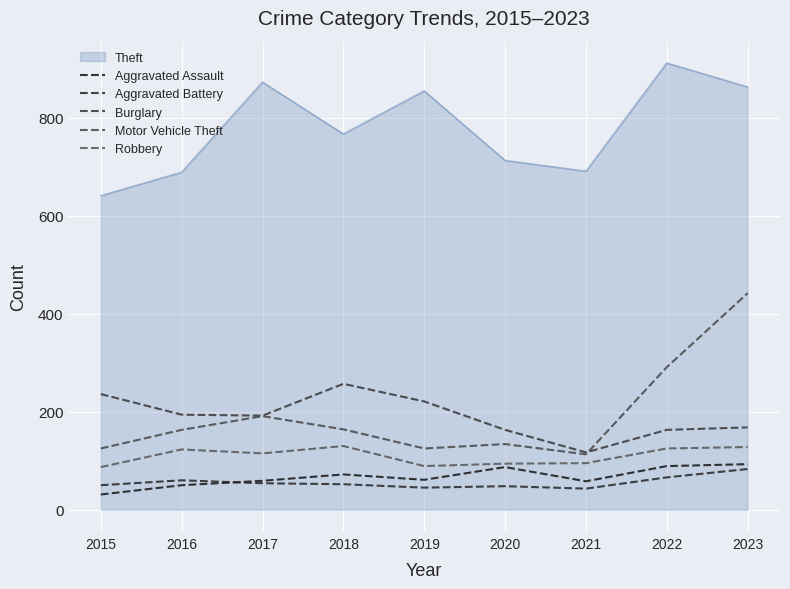

True or false: Aggravated Assault and Aggravated Battery intersect in this chart.

True